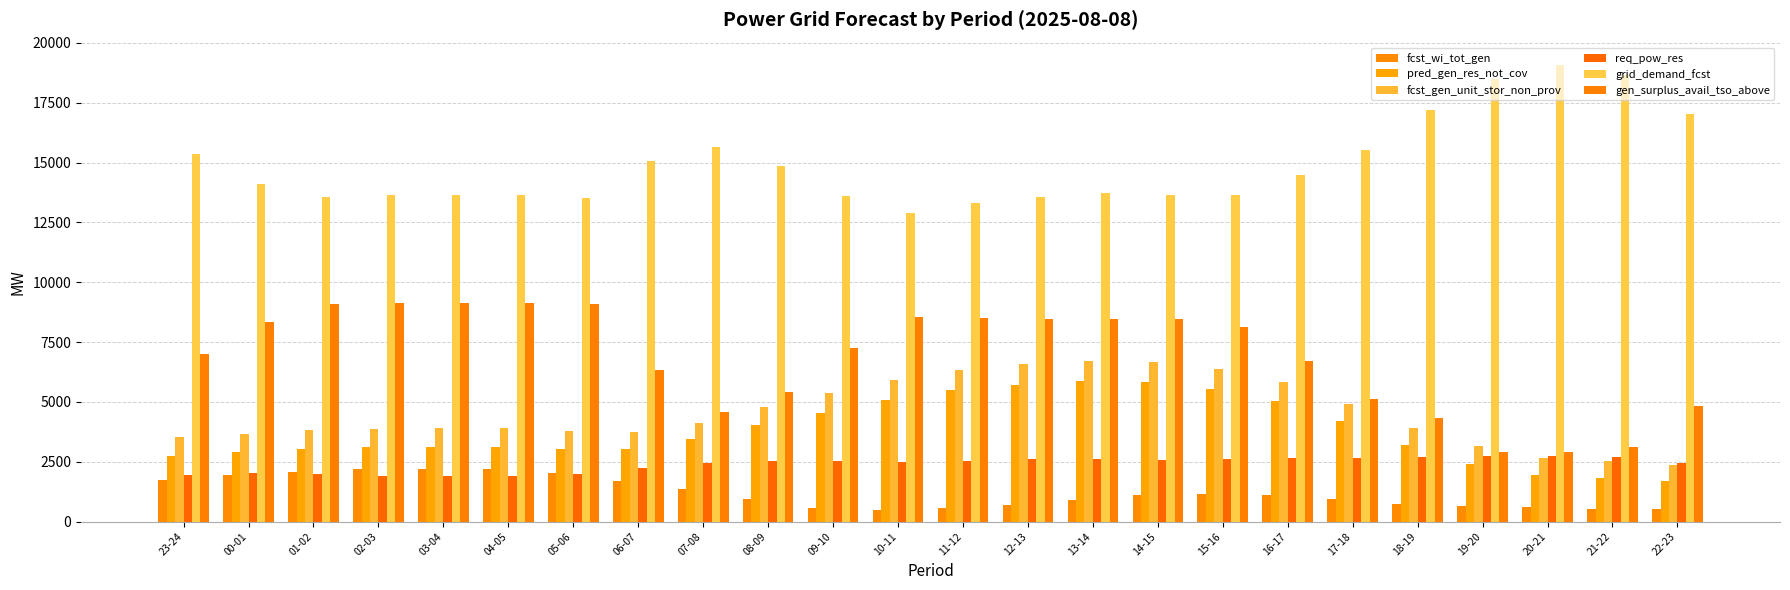

Where does the gen_surplus_avail_tso_above series first go above 8130?

00-01